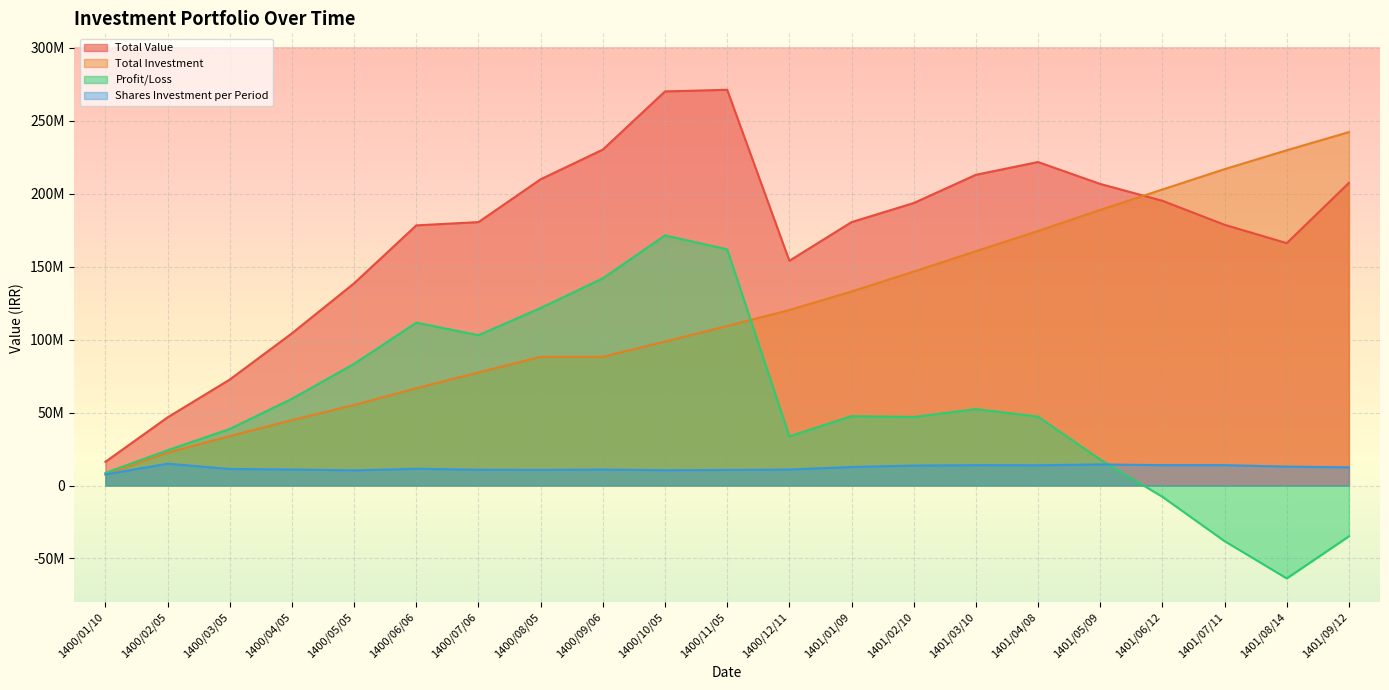

Does the chart display data point markers on the line(s)?

No